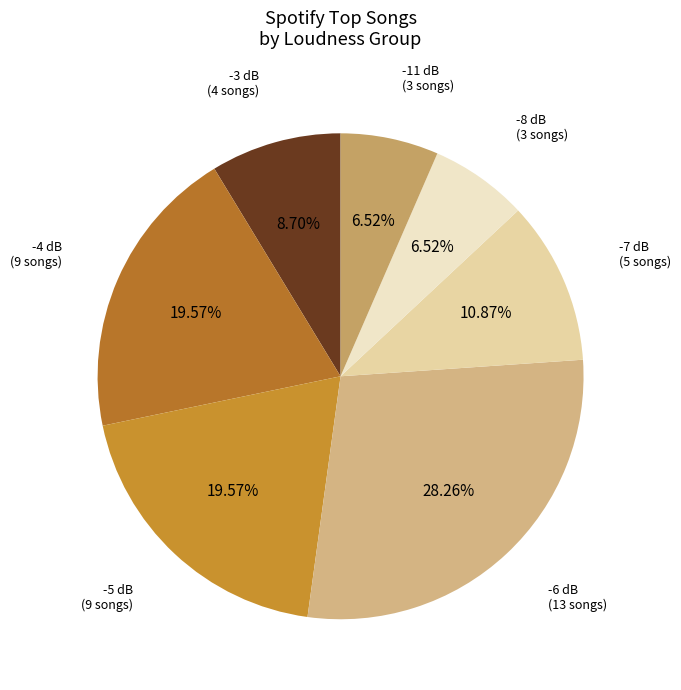

To the nearest percent, what is the difference between the largest and smallest slice percentages?

22%